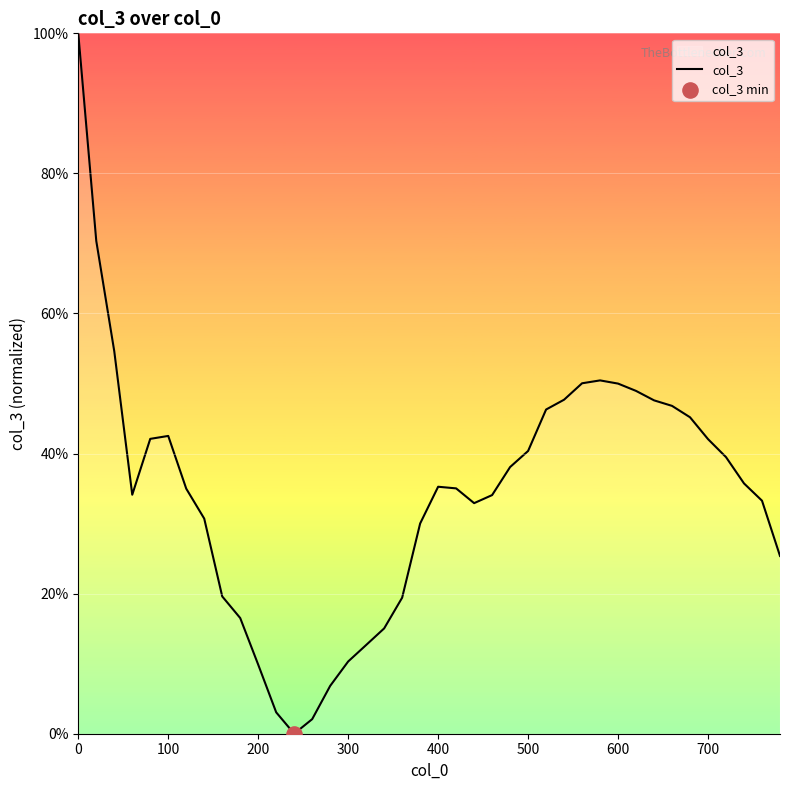

What is the greatest value displayed?

100.0